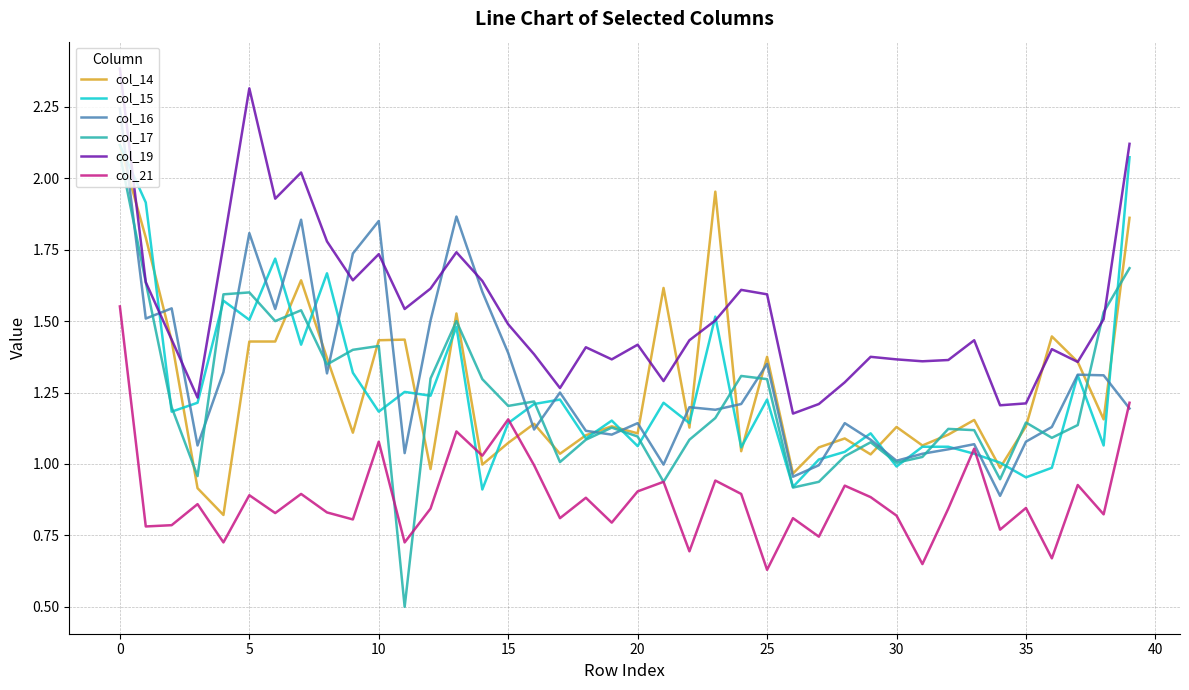

What is the smallest value displayed?

0.5